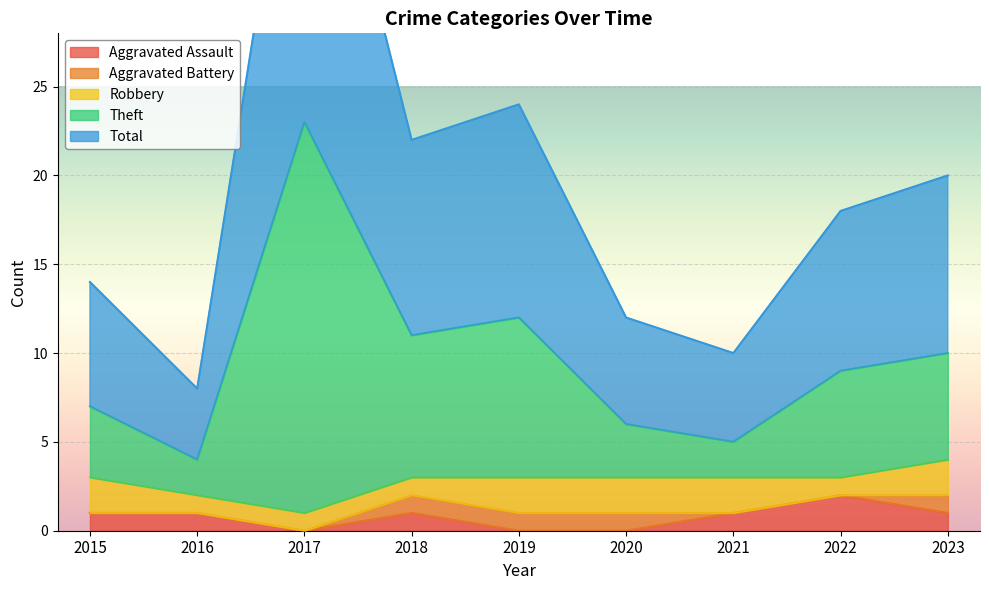

Which series has the largest range (max minus min)?

Total